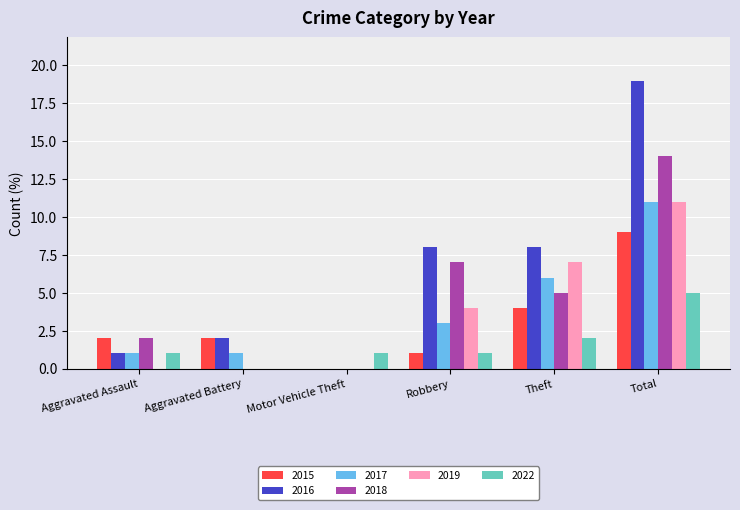

Reading left to right, transcribe all the data shown in this chart.

2015: Aggravated Assault=2	Aggravated Battery=2	Motor Vehicle Theft=0	Robbery=1	Theft=4	Total=9
2016: Aggravated Assault=1	Aggravated Battery=2	Motor Vehicle Theft=0	Robbery=8	Theft=8	Total=19
2017: Aggravated Assault=1	Aggravated Battery=1	Motor Vehicle Theft=0	Robbery=3	Theft=6	Total=11
2018: Aggravated Assault=2	Aggravated Battery=0	Motor Vehicle Theft=0	Robbery=7	Theft=5	Total=14
2019: Aggravated Assault=0	Aggravated Battery=0	Motor Vehicle Theft=0	Robbery=4	Theft=7	Total=11
2022: Aggravated Assault=1	Aggravated Battery=0	Motor Vehicle Theft=1	Robbery=1	Theft=2	Total=5